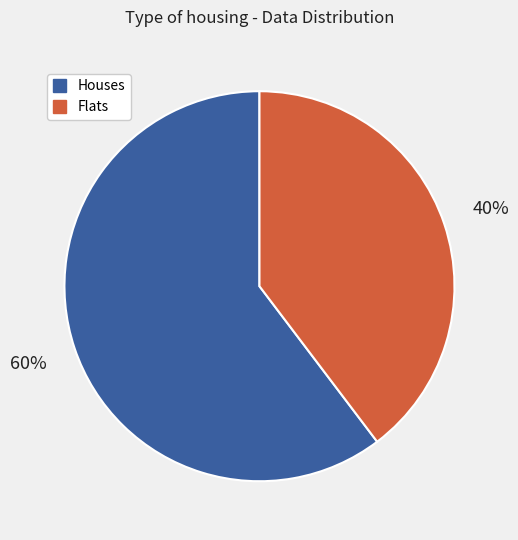

True or false: Houses accounts for 45% of the total.

False